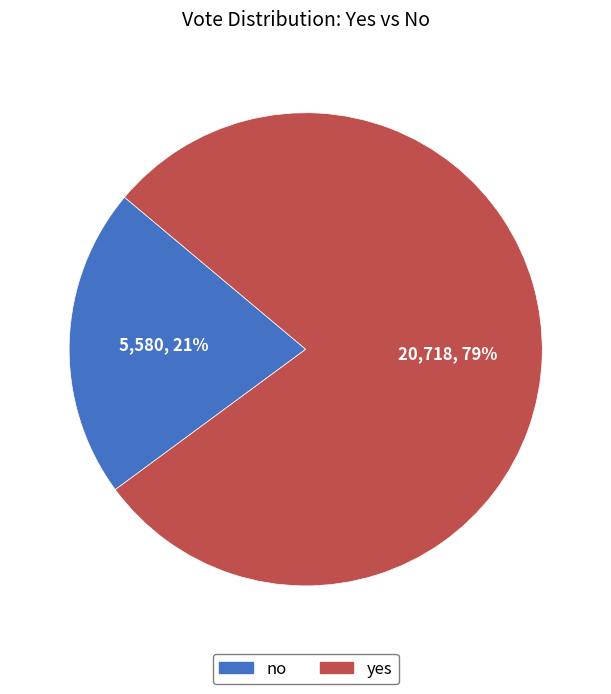

Count the number of slices in the pie.

2